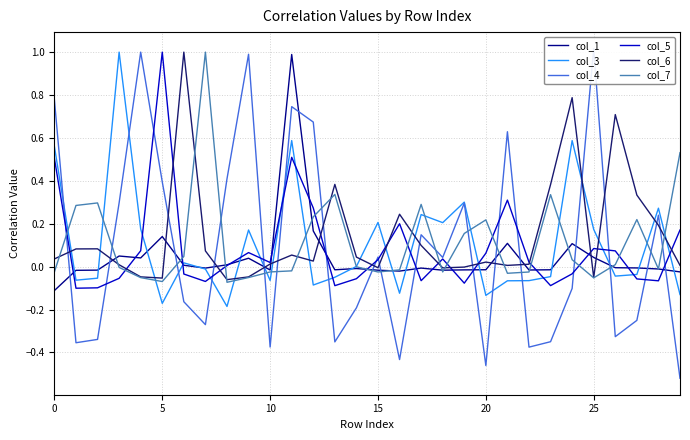

What is the minimum value for col_3?

-0.2